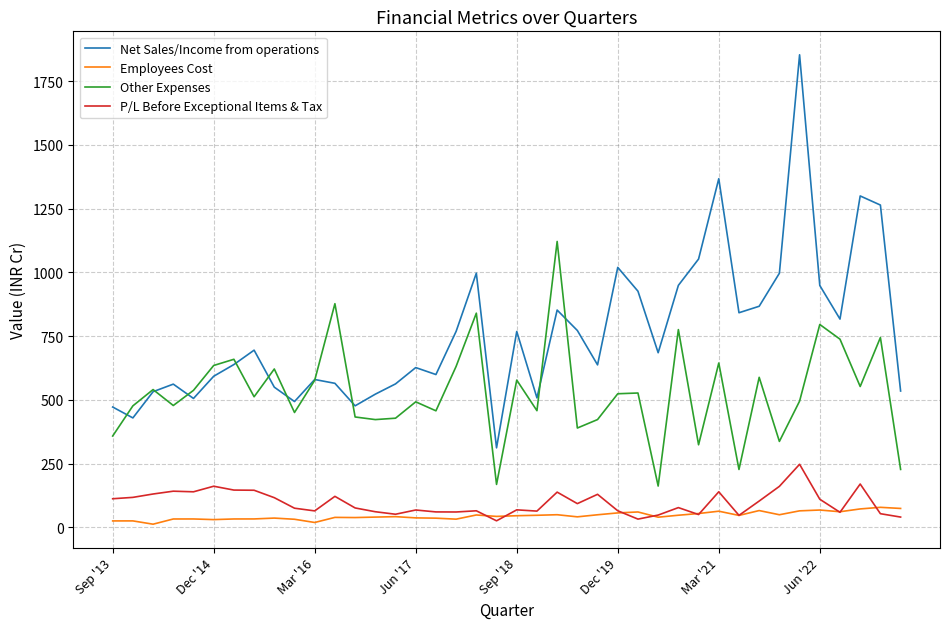

What are all the series names shown in the legend?

Net Sales/Income from operations, Employees Cost, Other Expenses, P/L Before Exceptional Items & Tax